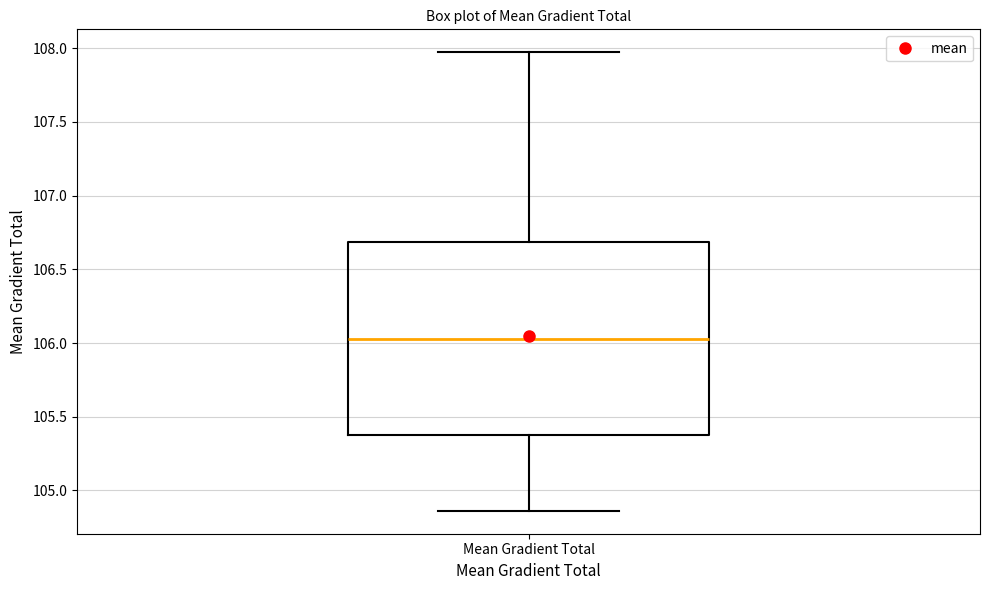

Where does the median line of the box for Mean Gradient Total sit on the y-axis? The values are not printed on the chart, so give them approximately, as read against the axis.

106.05